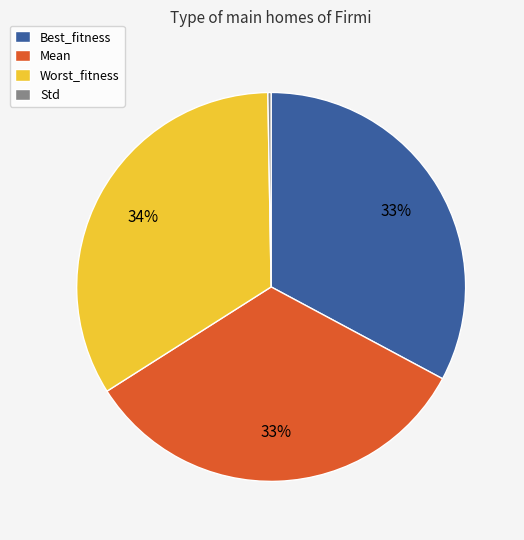

What is the ratio of the value at Worst_fitness to the value at Best_fitness?

1.0